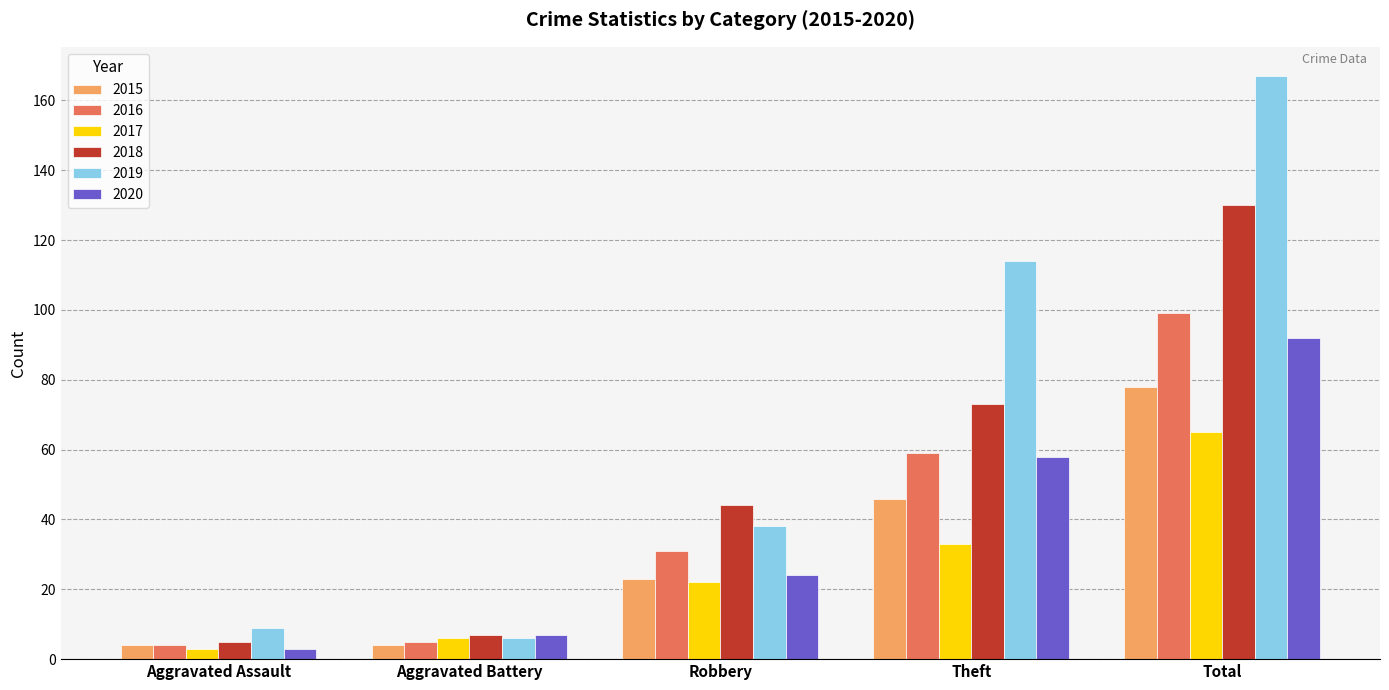

How many data points in 2020 are less than 24?

2